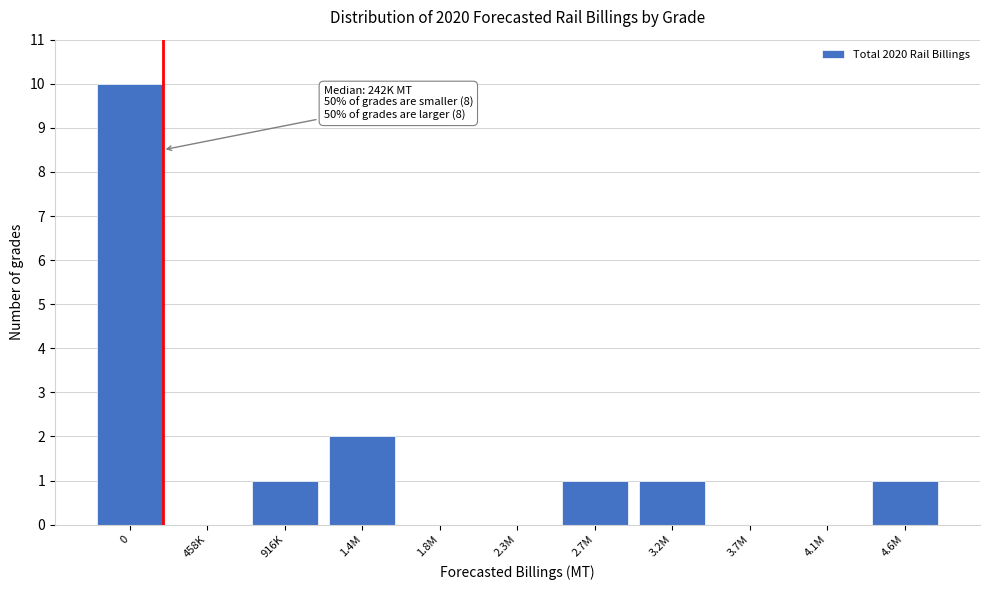

Reading left to right, extract all data points from this chart.

0=10	458K=0	916K=1	1.4M=2	1.8M=0	2.3M=0	2.7M=1	3.2M=1	3.7M=0	4.1M=0	4.6M=1